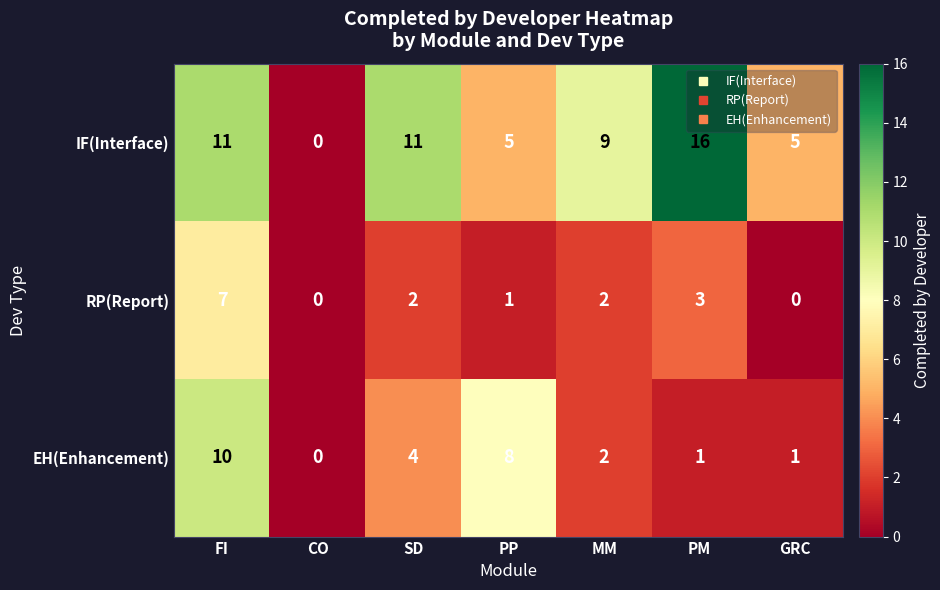

How many EH(Enhancement) values are between 1 and 8?

5